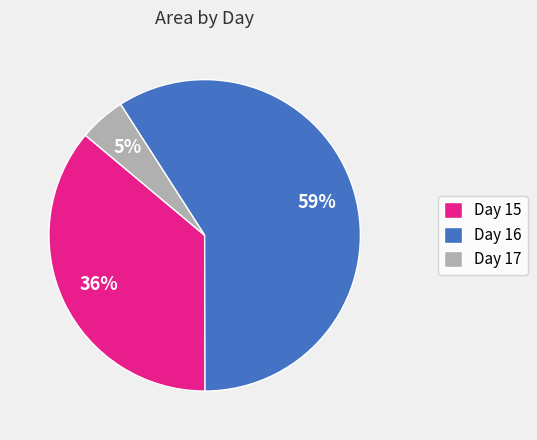

What is the ratio of the value at Day 15 to the value at Day 16?

0.6